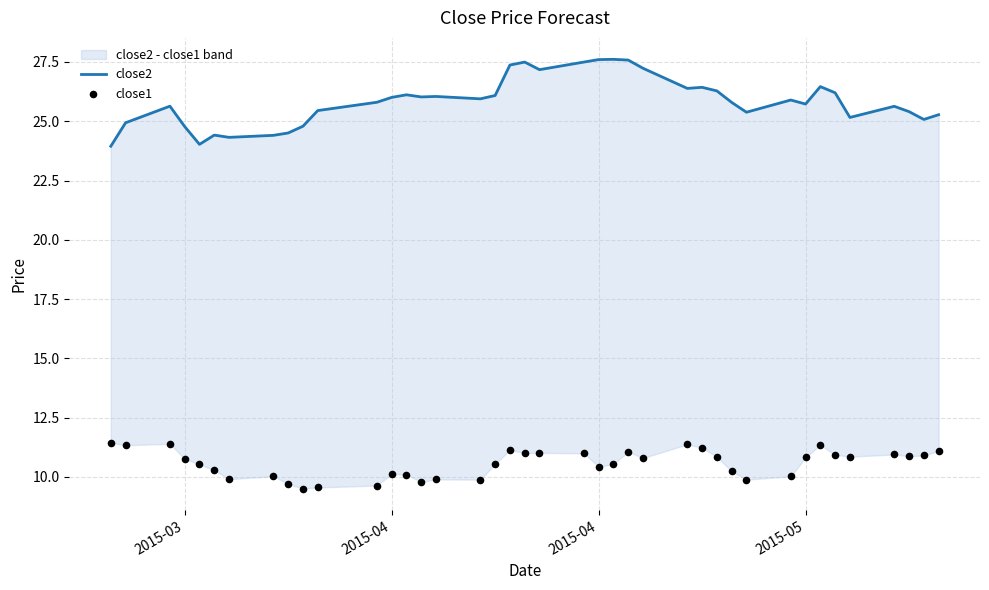

Which series reaches the minimum Y coordinate?

close1